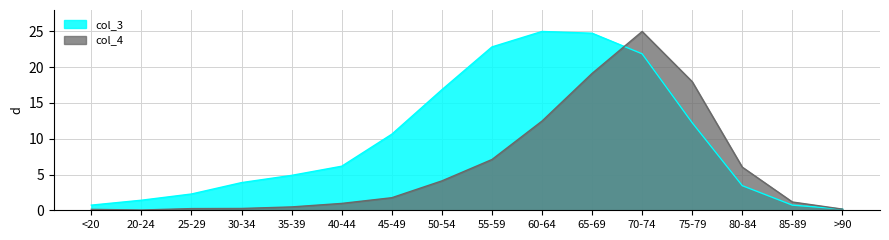

What is the difference between the maximum and second lowest values in the col_4 series?

24.9